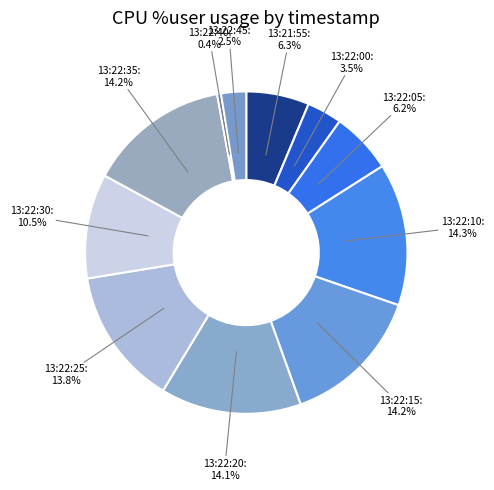

Which slice is the smallest?

13:22:40